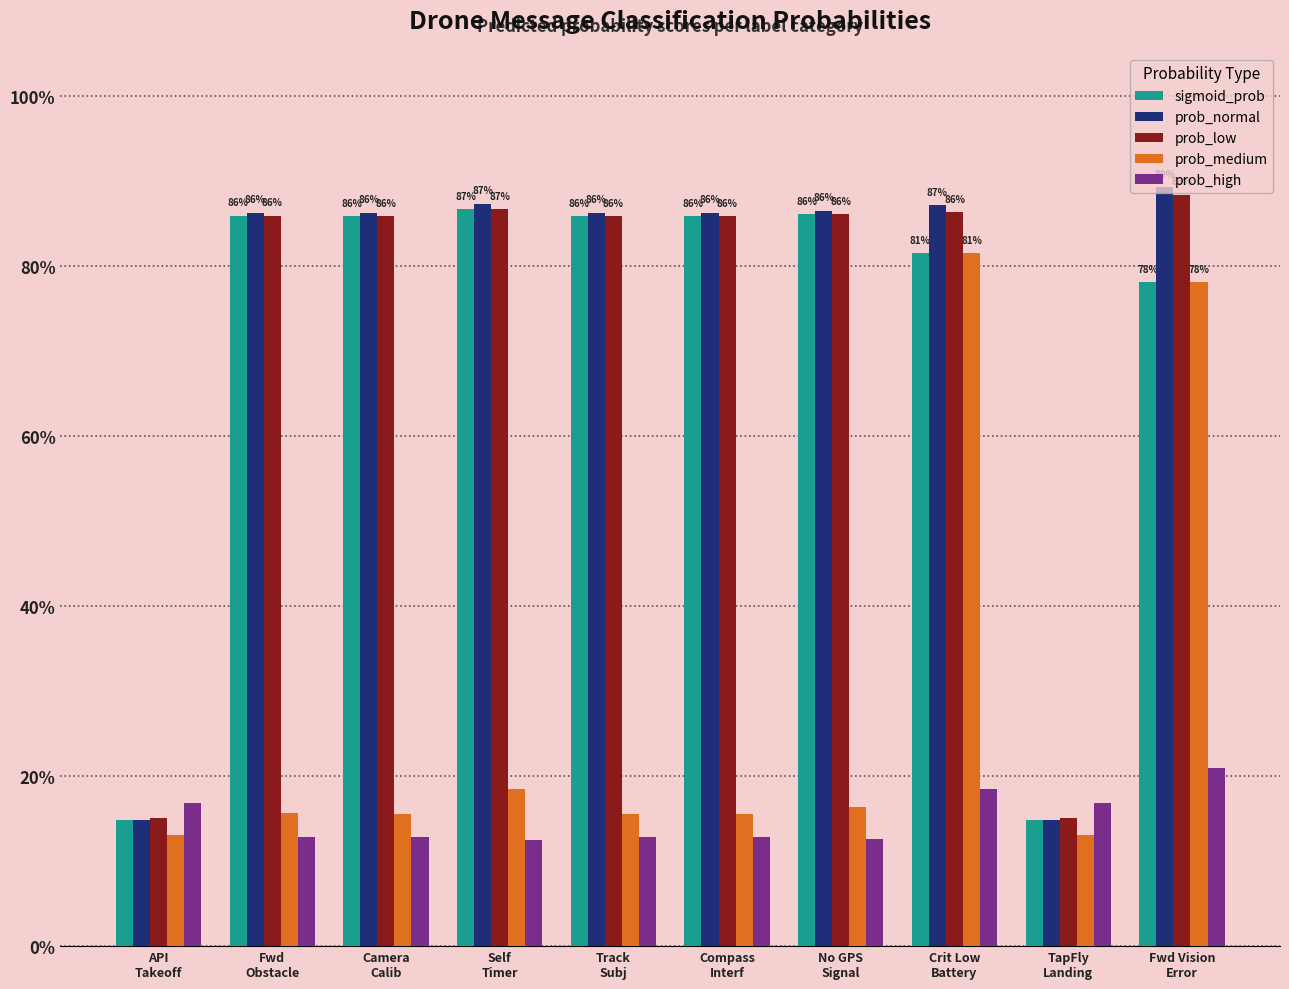

Read the prob_low value at Compass
Interf.

0.9